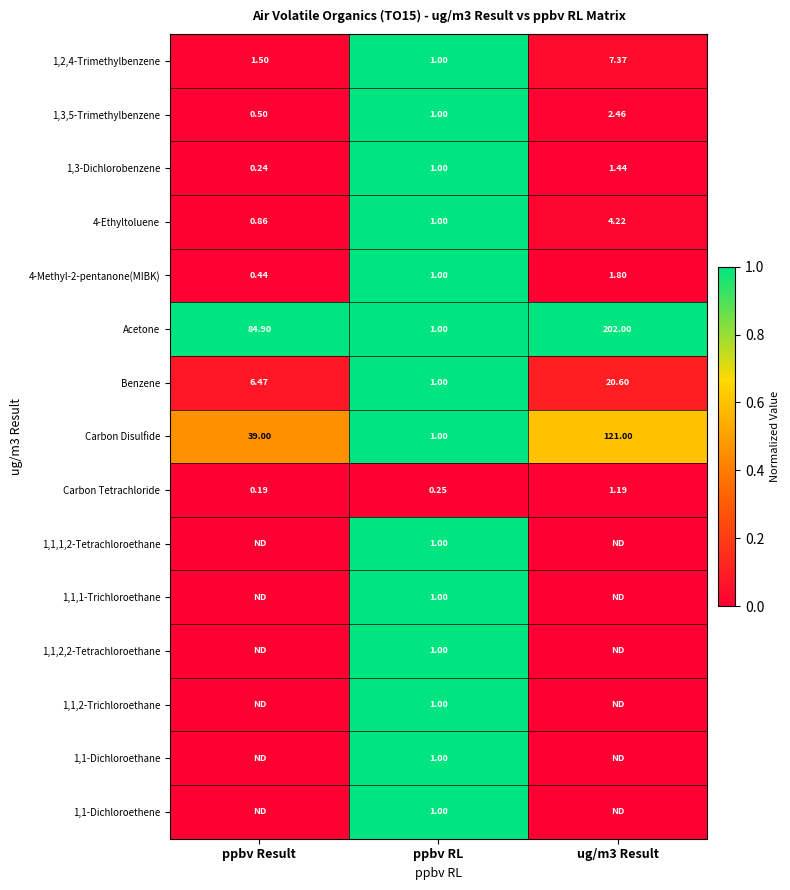

Where does the Benzene series first go above 6?

ppbv Result